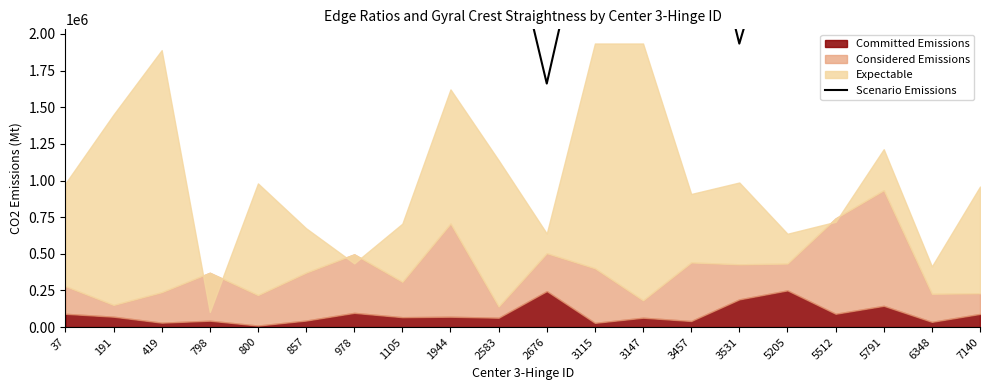

Is it true that the value at 857 is 1862996.8?

False